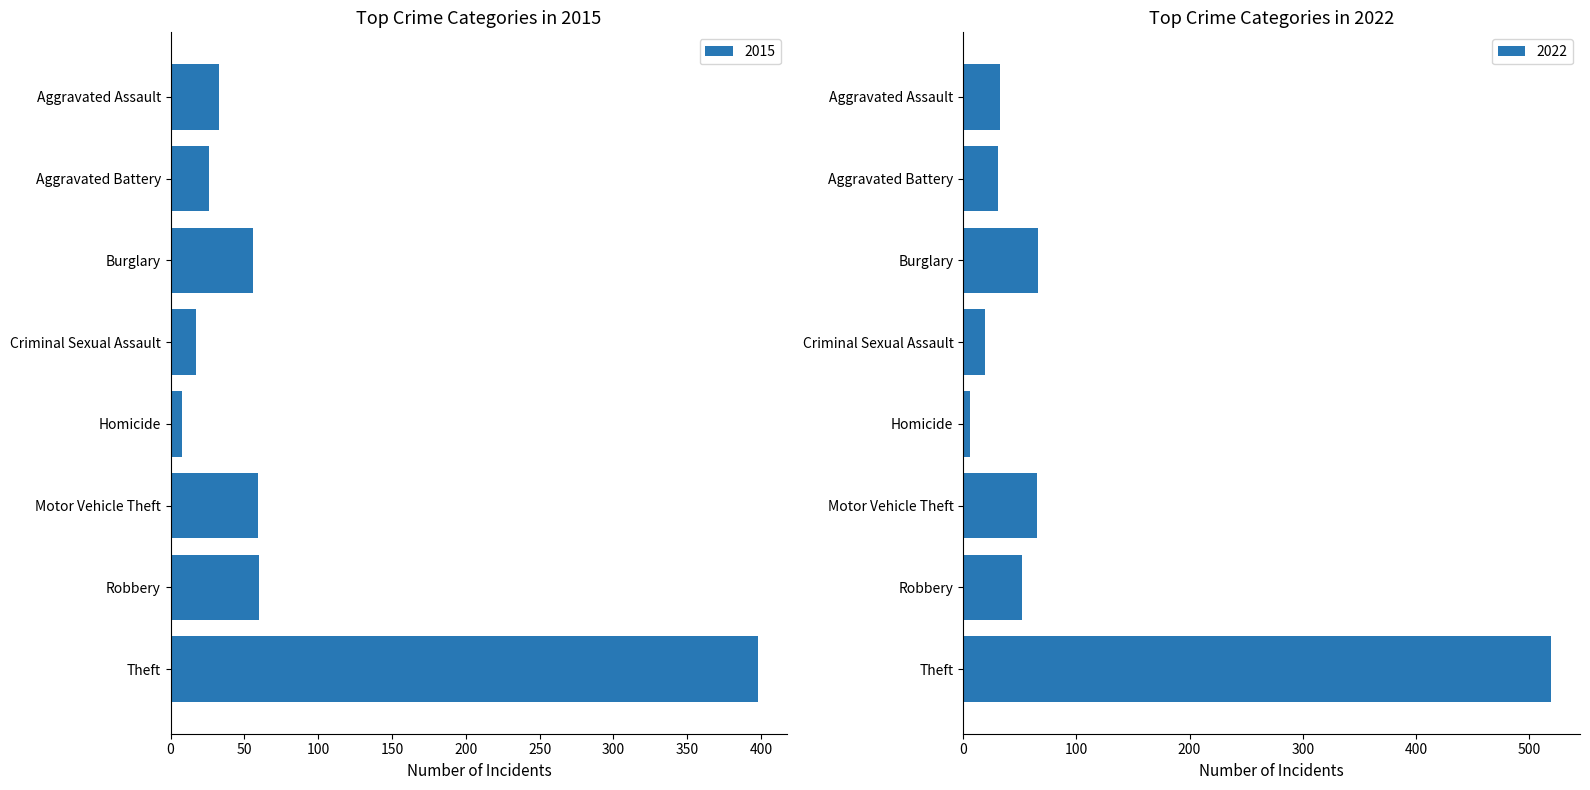

Which category has the lowest value in the 2015 series?

Homicide